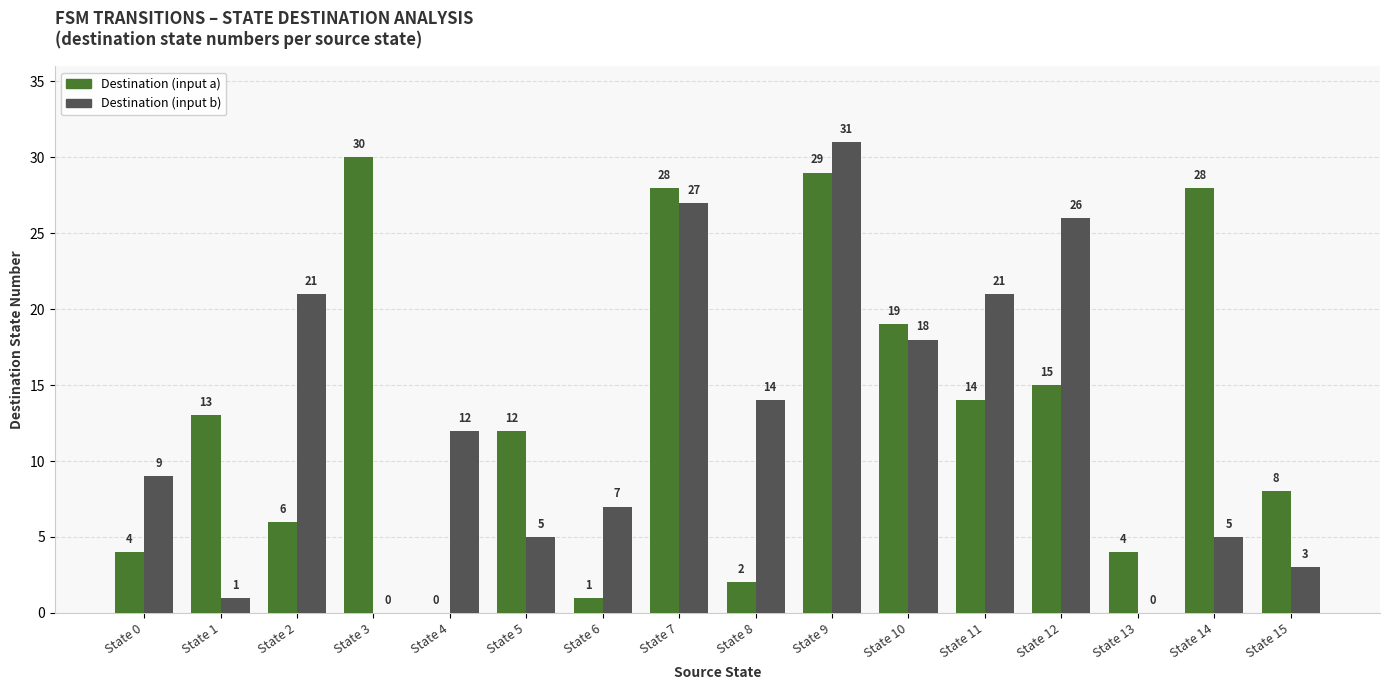

At which label does Destination (input b) first exceed 12?

State 2